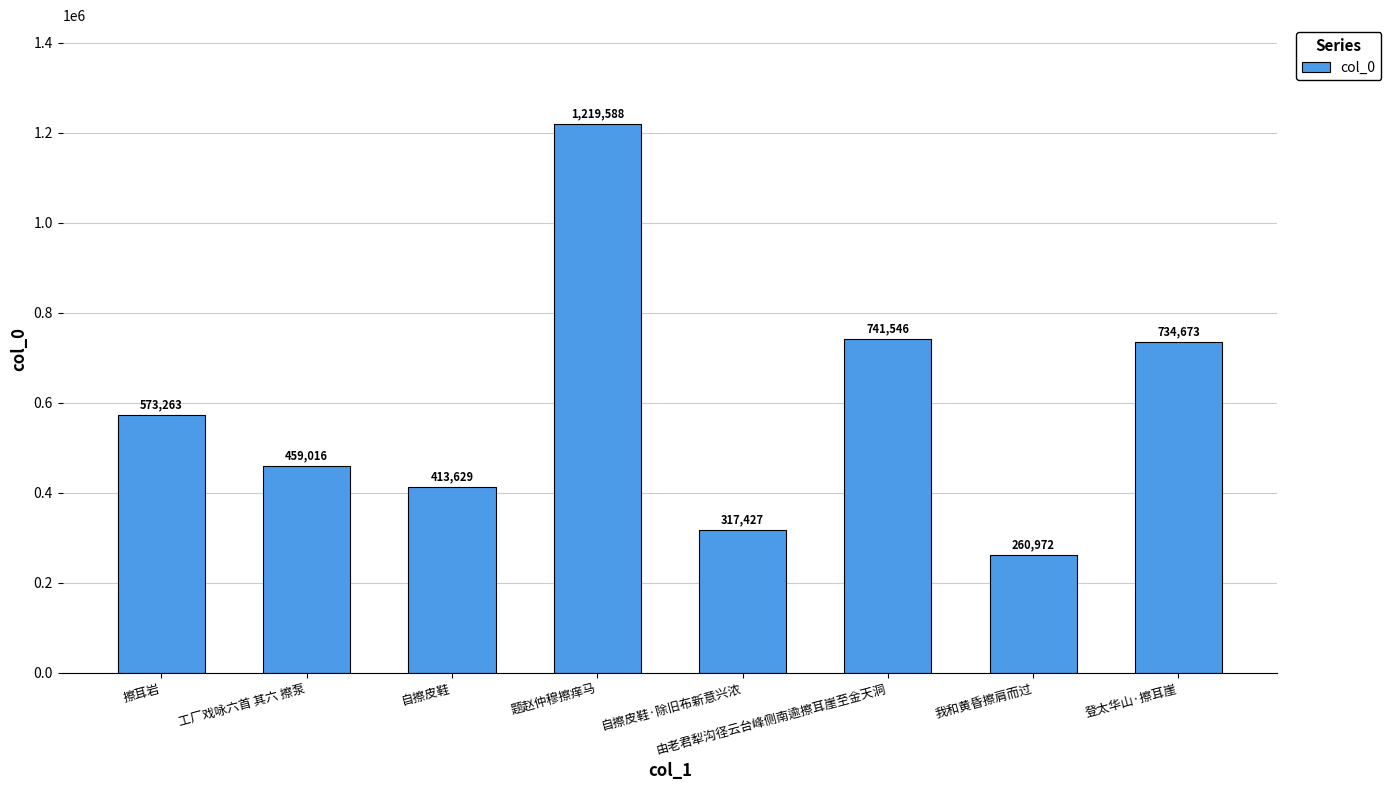

What is the sum of all values?

4720114